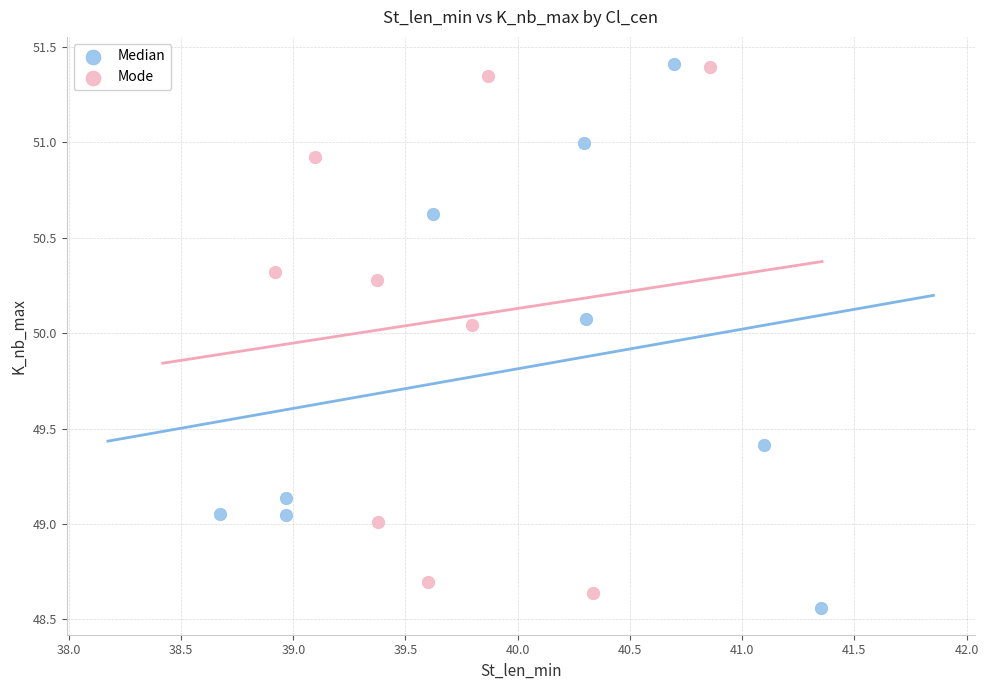

What are all the series names shown in the legend?

Median, Mode